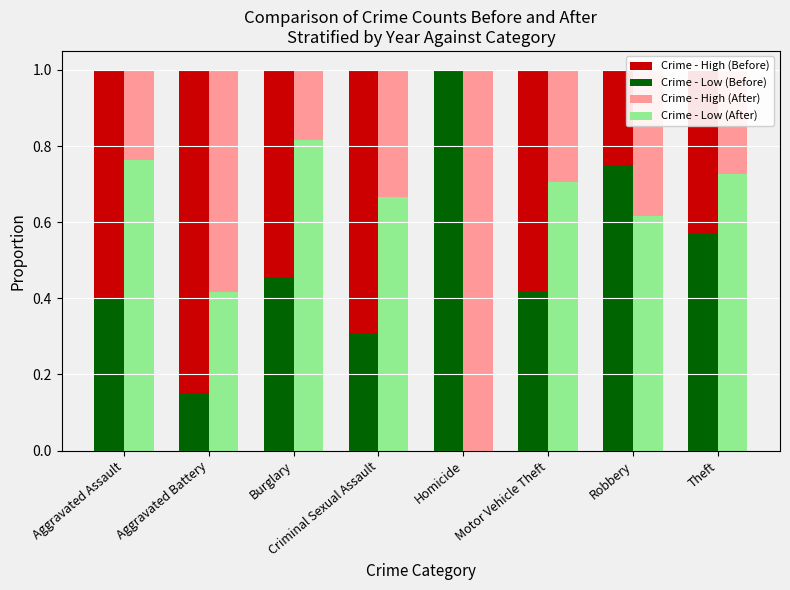

True or false: Crime - High (Before) has a value of 1.2 at Criminal Sexual Assault.

False